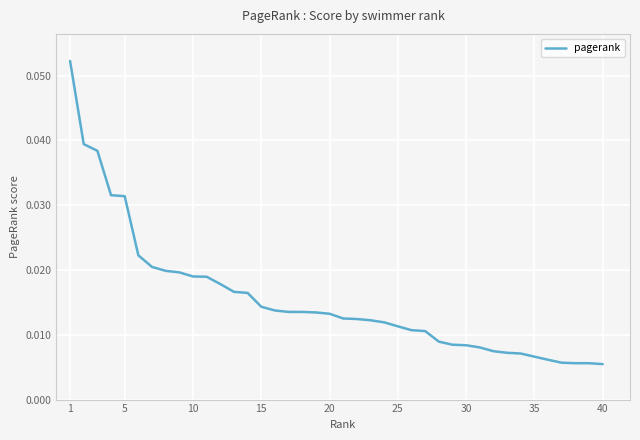

How many values are between 0 and 1?

40